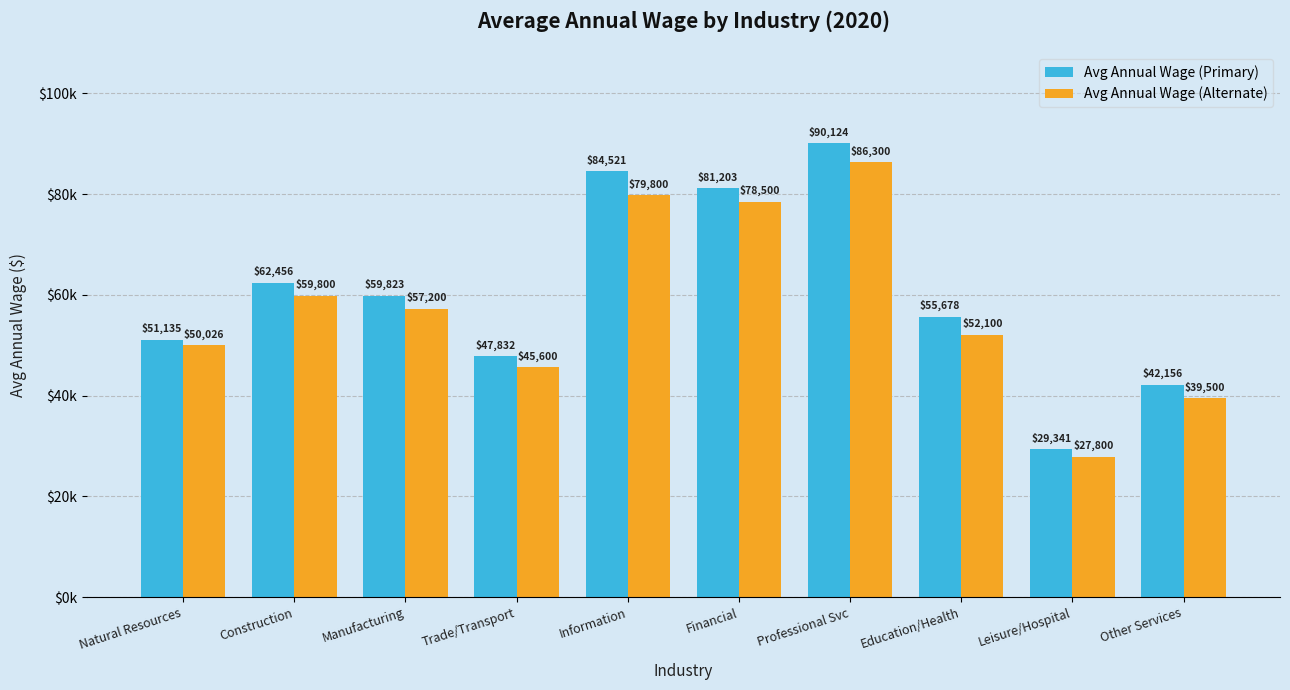

Which series has the widest spread of values?

Avg Annual Wage (Primary)